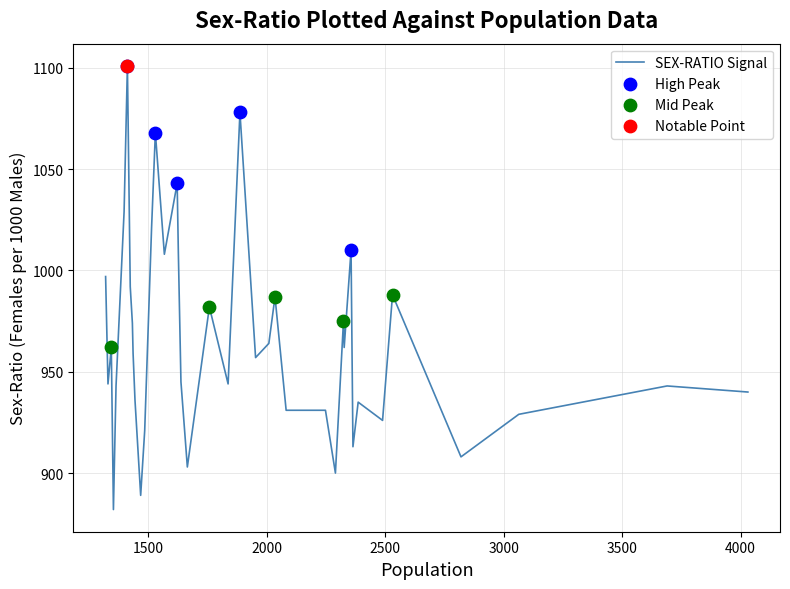

What is the maximum value shown in the chart?

1101